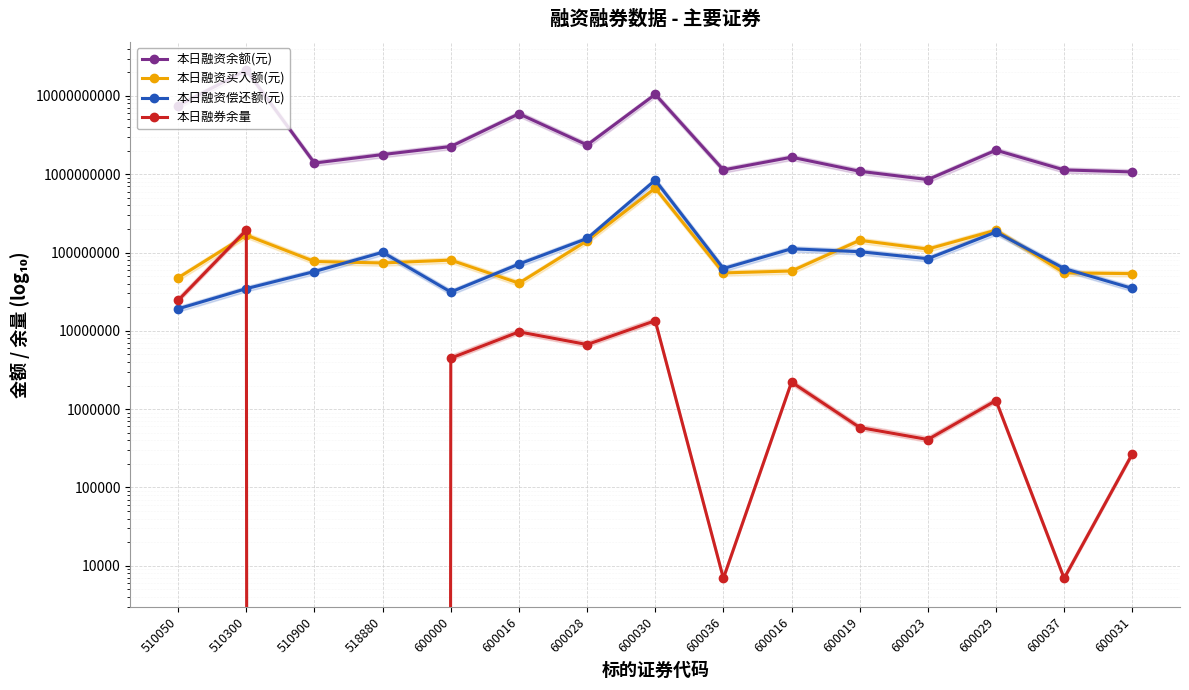

What is the difference between the maximum and minimum values in the 本日融资买入额(元) series?

623449307